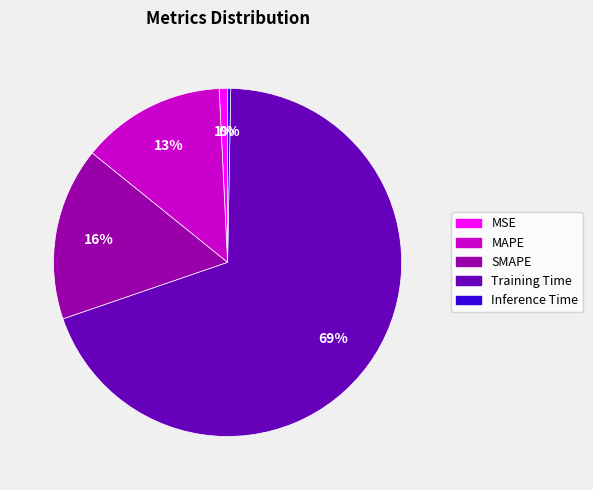

To the nearest percent, what portion does SMAPE represent?

16%